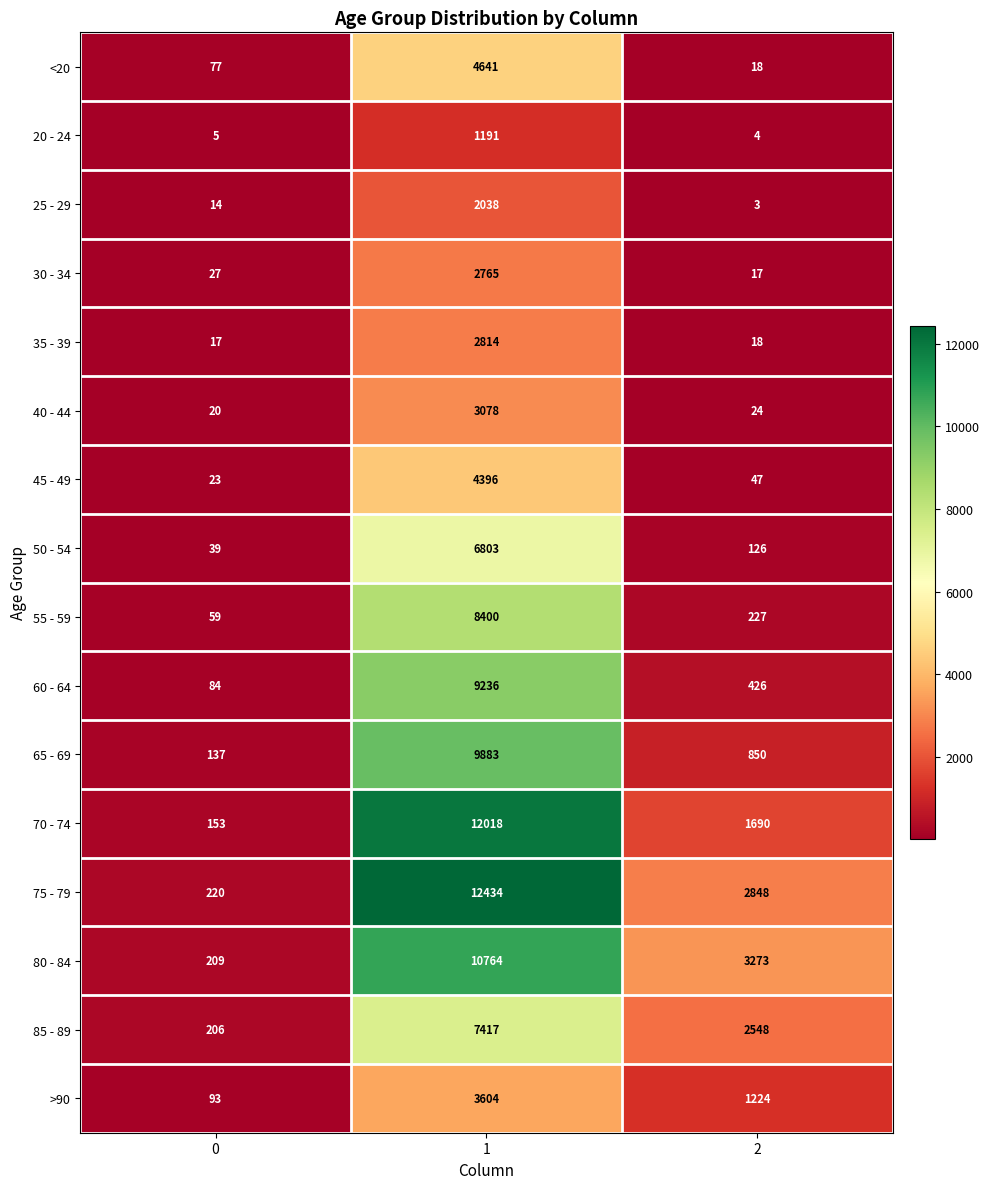

What is the approximate value of 45 - 49 at 1, to the nearest 10?

4400